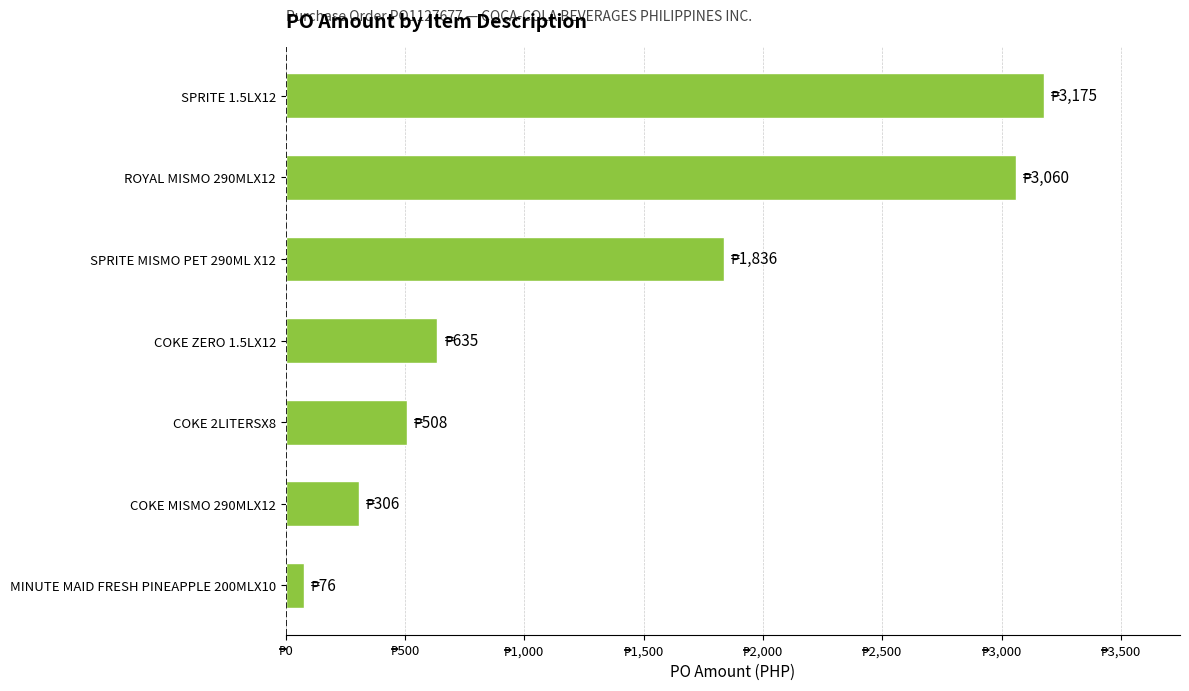

What is the minimum value shown in the chart?

76.5